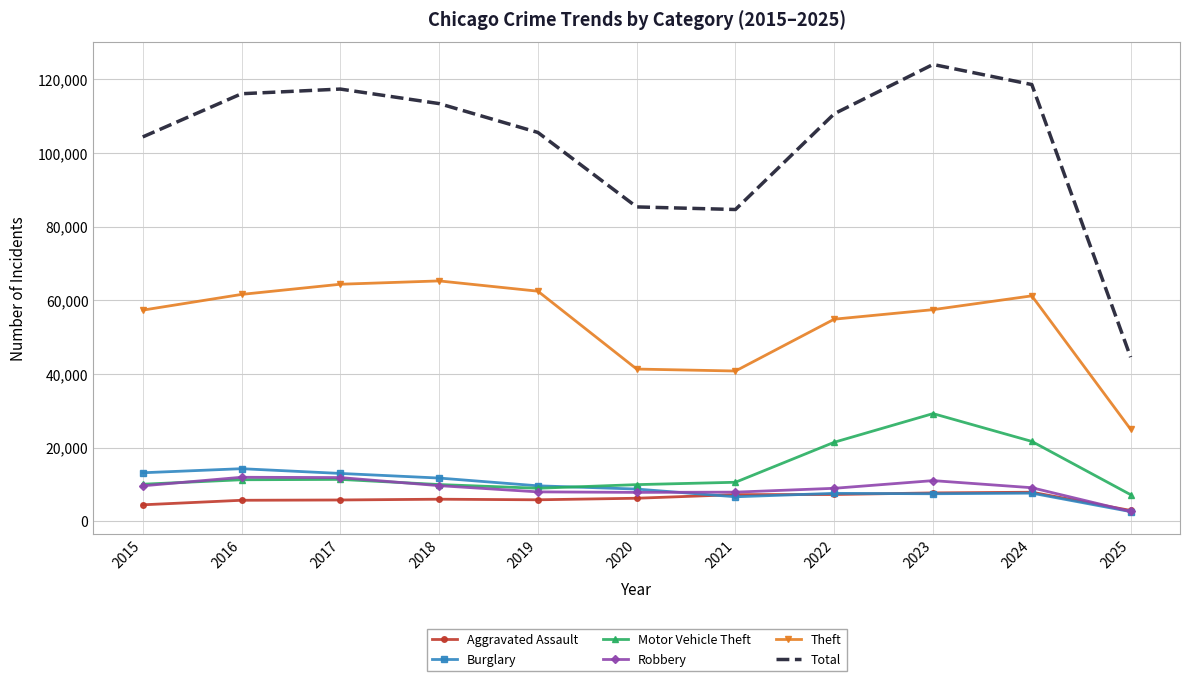

At how many categories does at least one series exceed 114409?

4